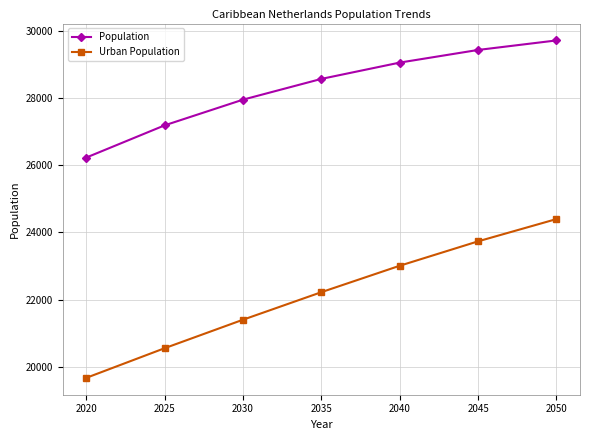

Read the Population value at 2020, to the nearest 100.

26200